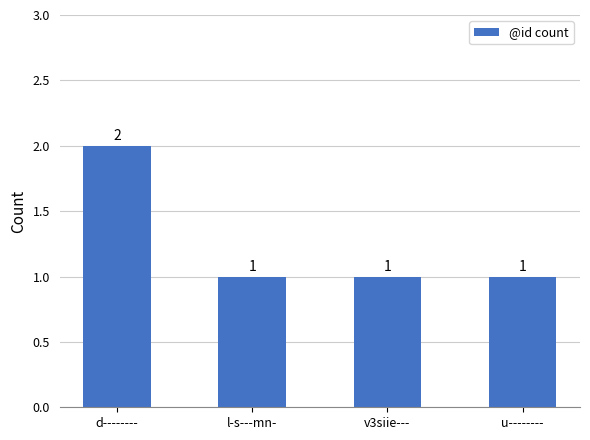

What is the smallest value displayed?

1